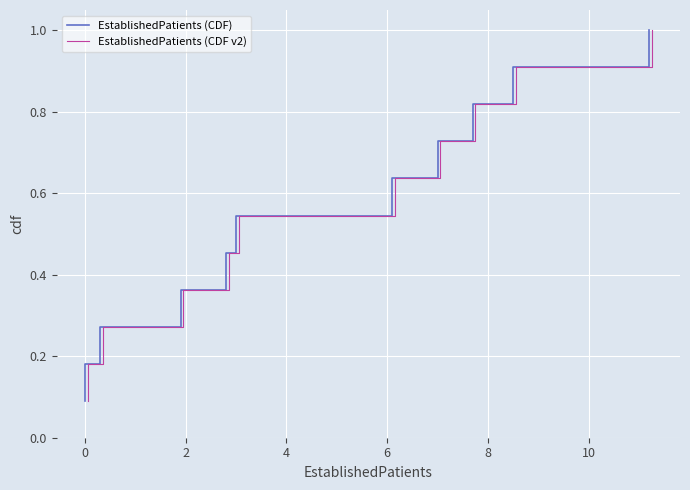

True or false: EstablishedPatients (CDF) has more than 0 points higher than both neighbors.

False